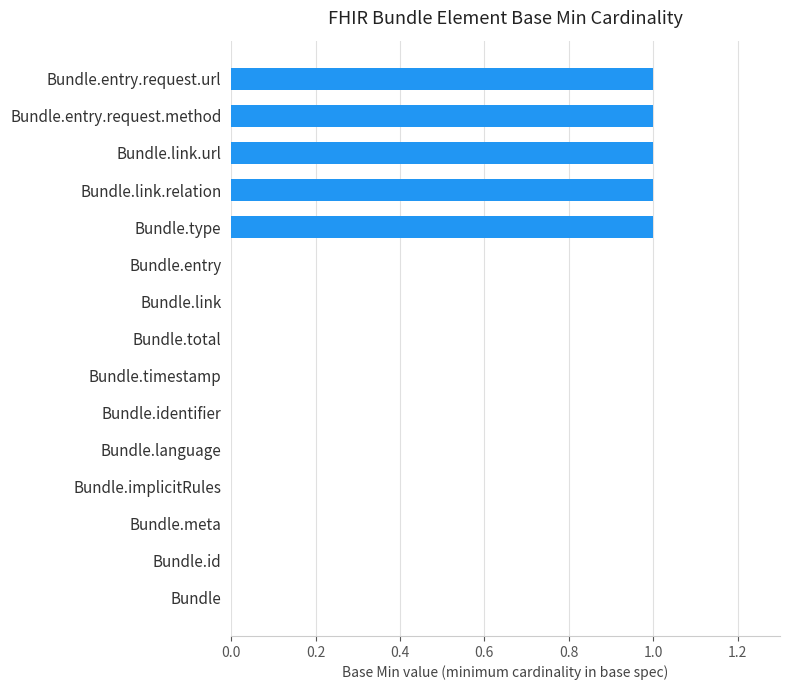

The chart shows a value of 2 at Bundle.type. True or false?

False